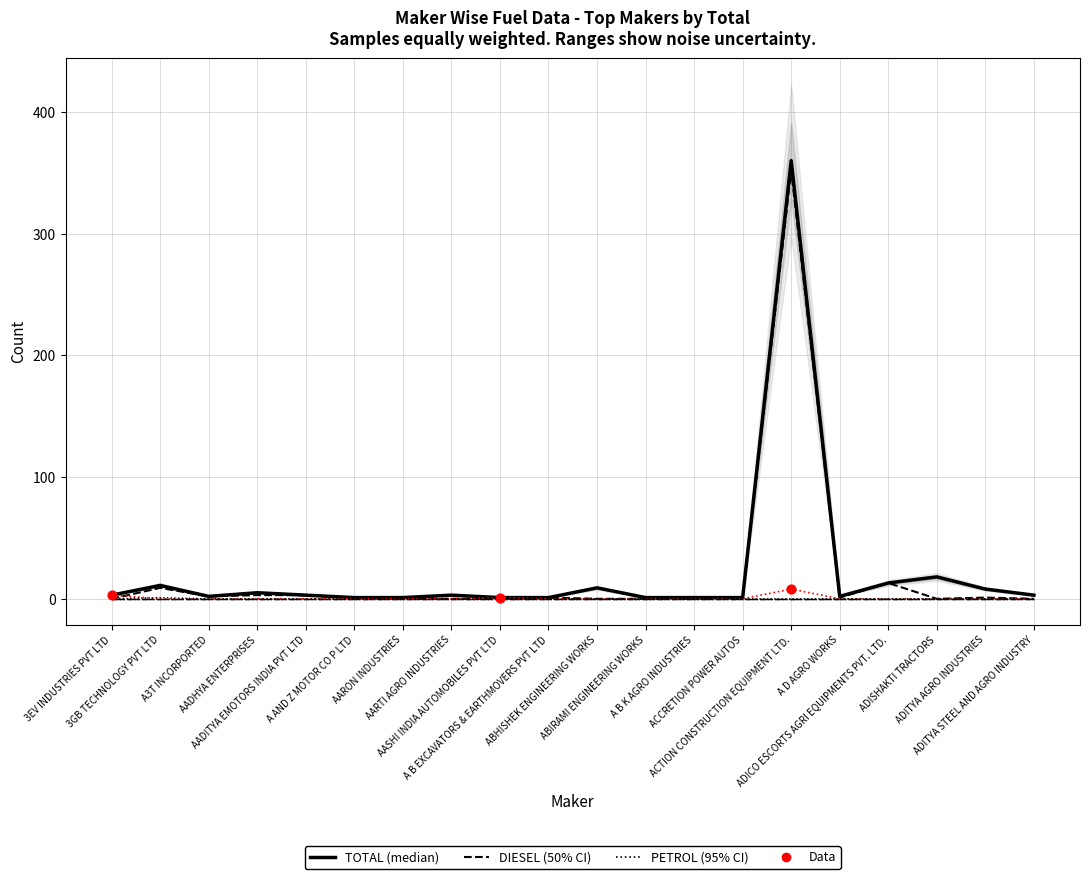

What is the total value across all series at ACTION CONSTRUCTION EQUIPMENT LTD.?

720